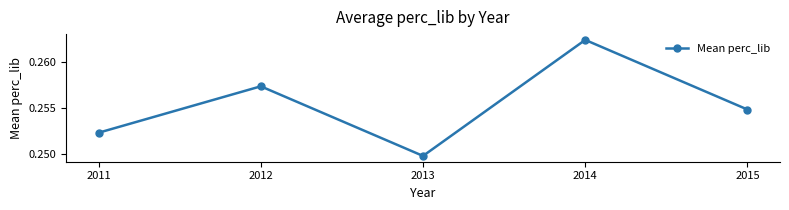

Which category has the highest value across all series?

2014